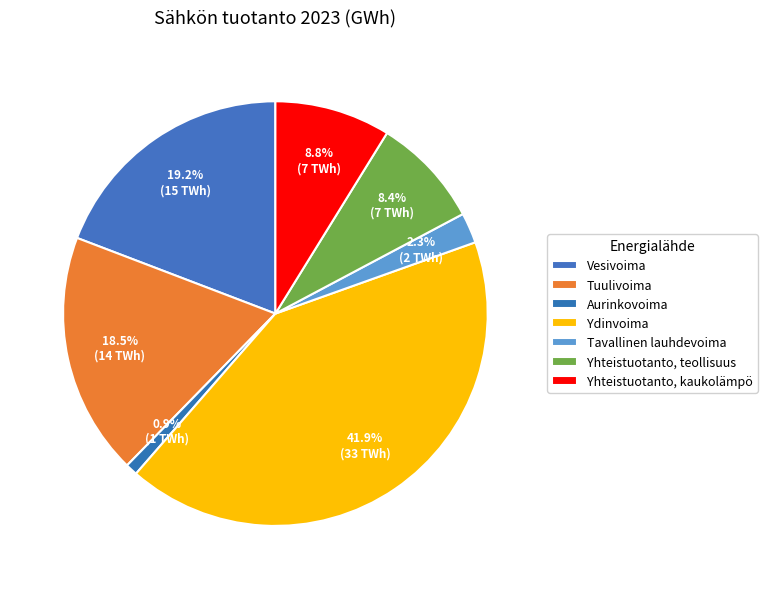

What percentage is the Vesivoima slice, to the nearest percent?

19%